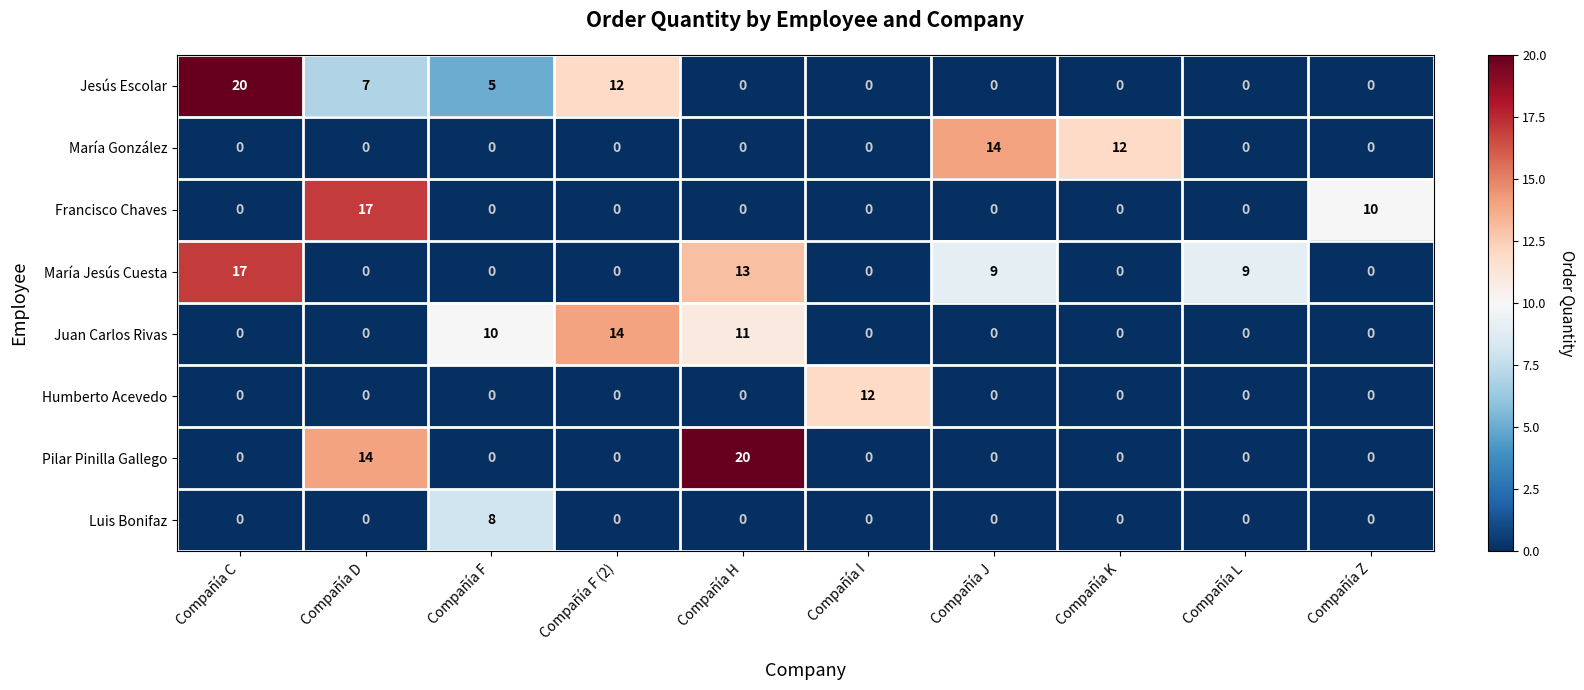

At which category is the sum across all series the highest?

Compañía H